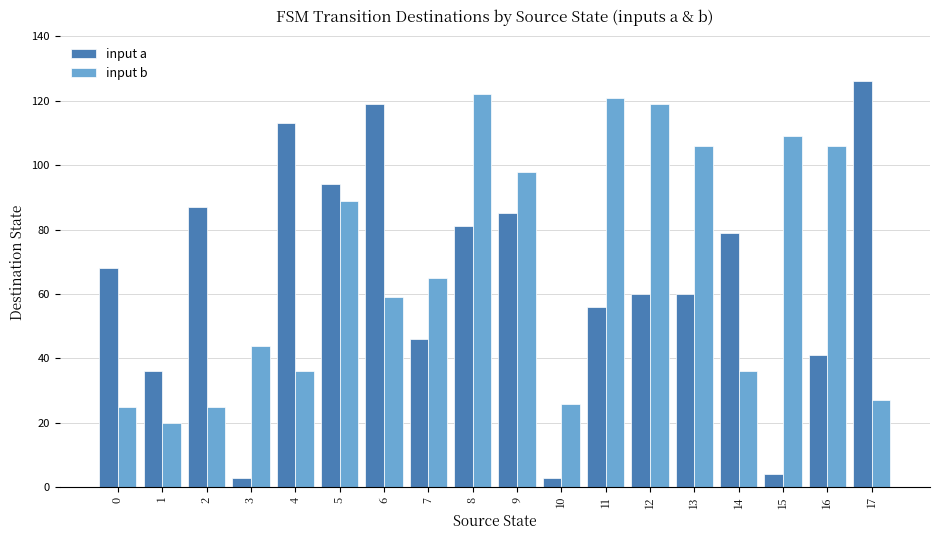

Which series has the widest spread of values?

input a